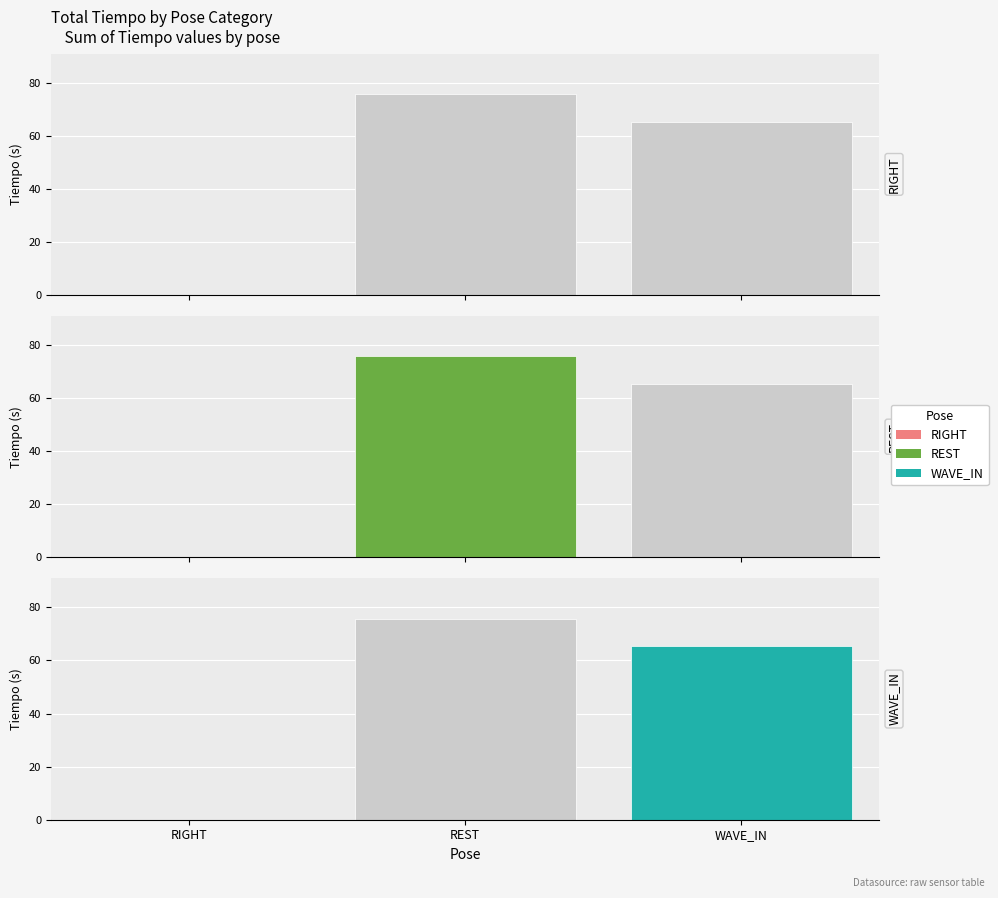

Reading left to right, extract all data points from this chart.

RIGHT: RIGHT=0.0	REST=75.8	WAVE_IN=65.3
REST: RIGHT=0.0	REST=75.8	WAVE_IN=65.3
WAVE_IN: RIGHT=0.0	REST=75.8	WAVE_IN=65.3